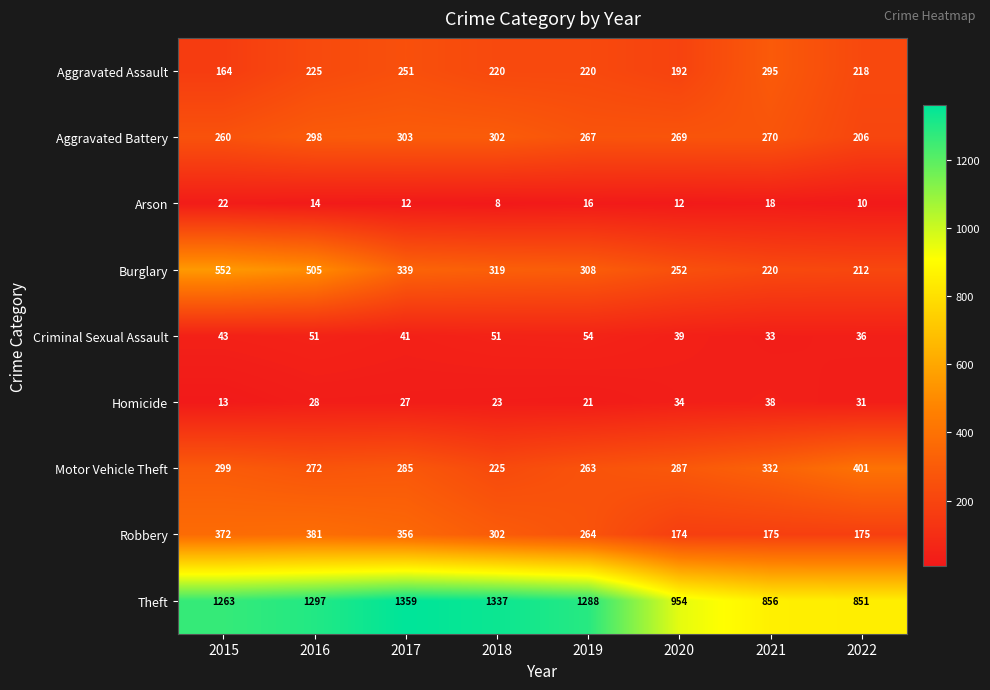

What value does the Arson series have at 2020?

12